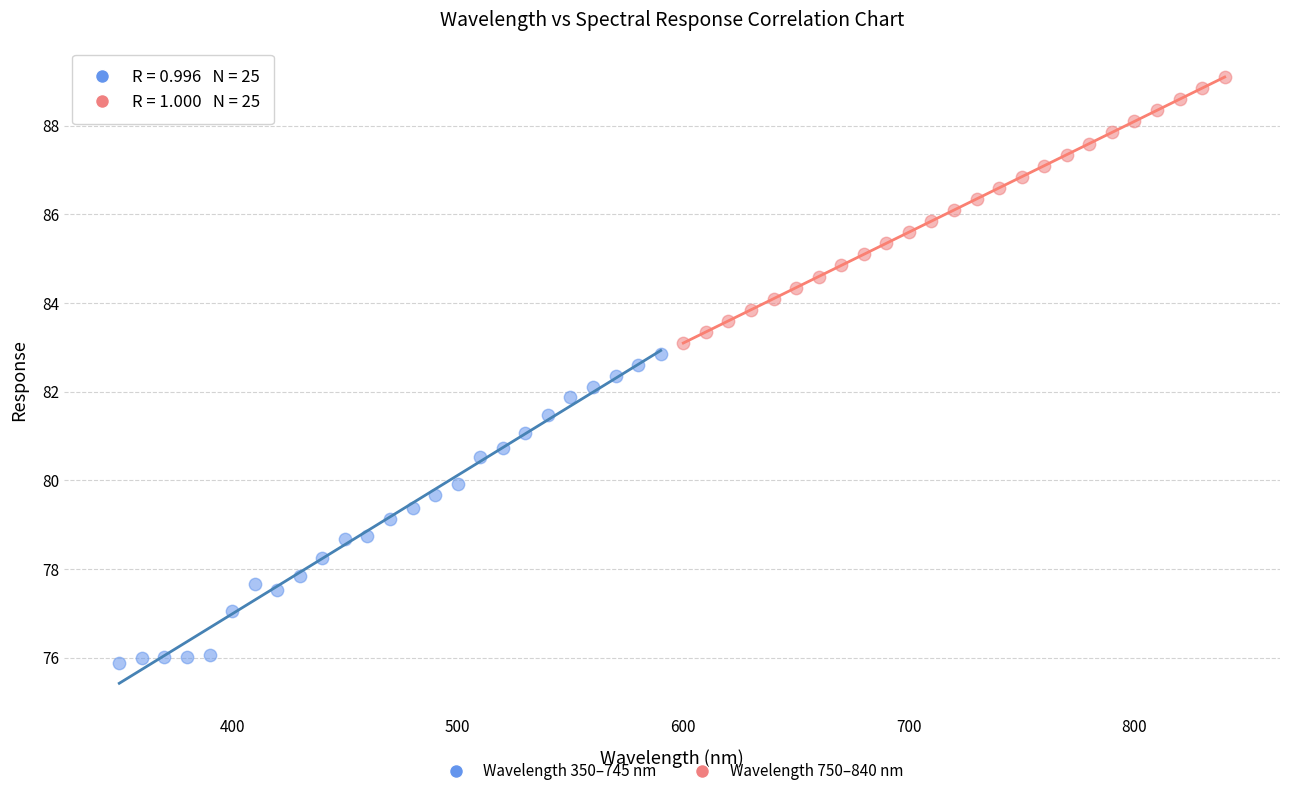

What are all the series names shown in the legend?

Wavelength 350–745 nm, Wavelength 750–840 nm